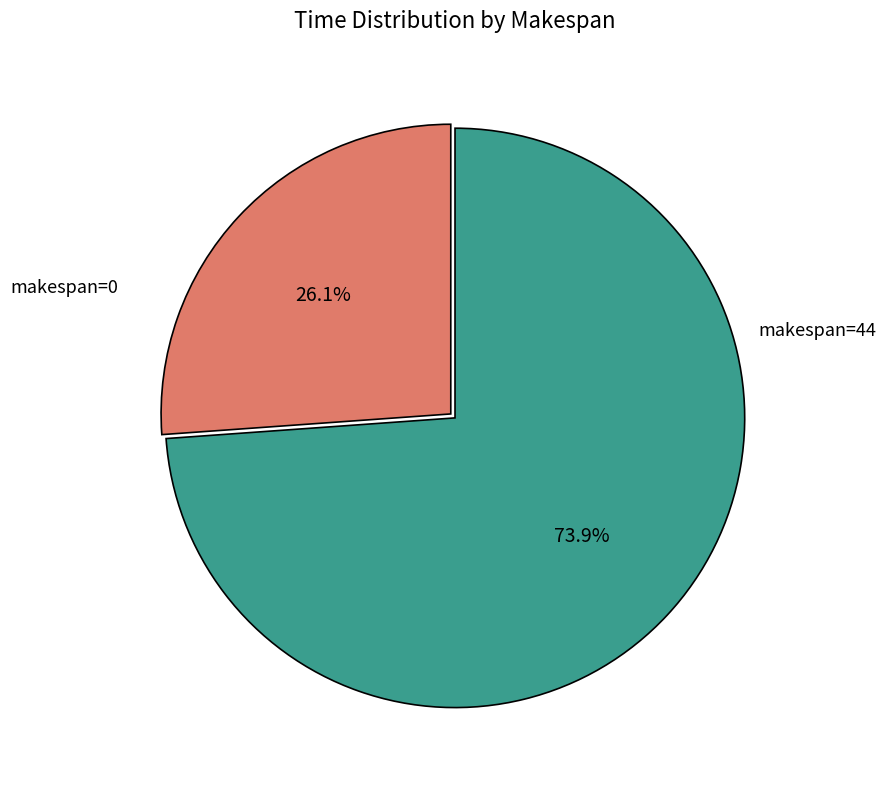

Is there any slice that represents more than half of the pie?

Yes